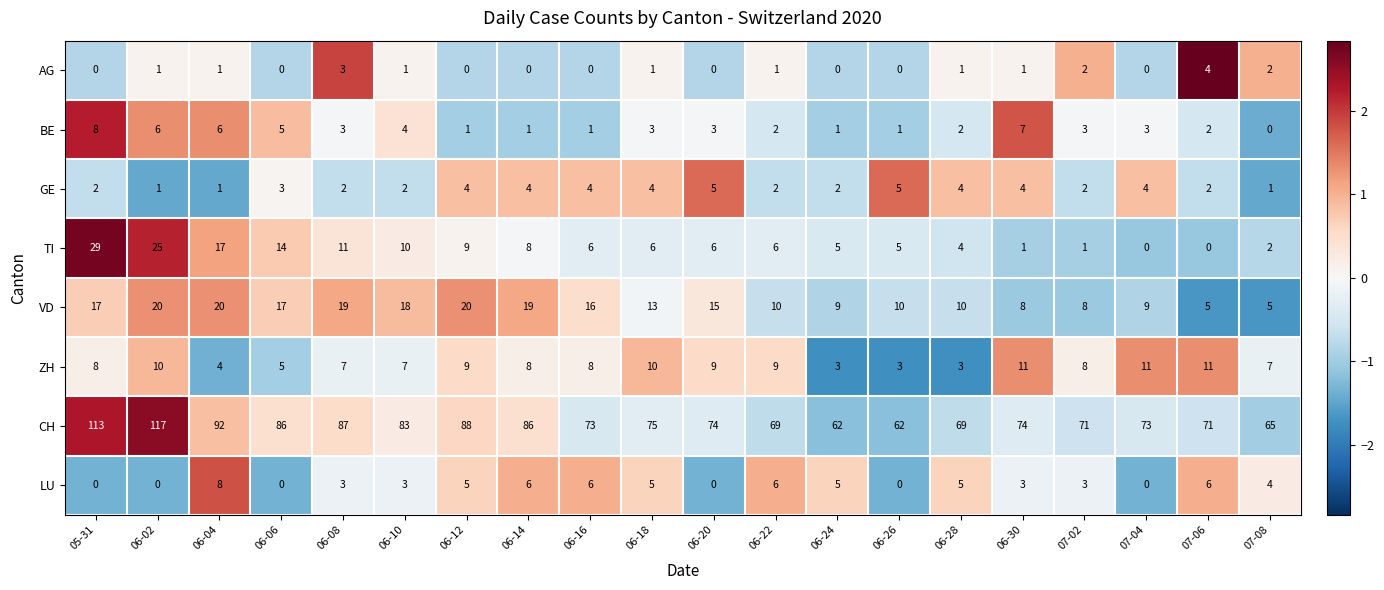

Which series has the largest total across all categories?

CH